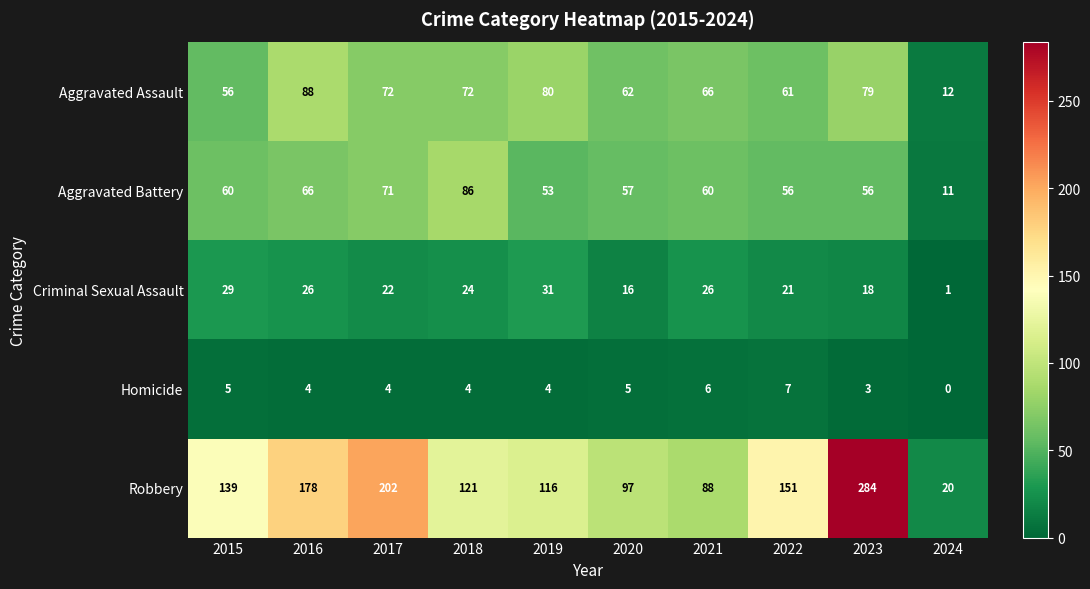

At which label does Criminal Sexual Assault first exceed 24?

2015